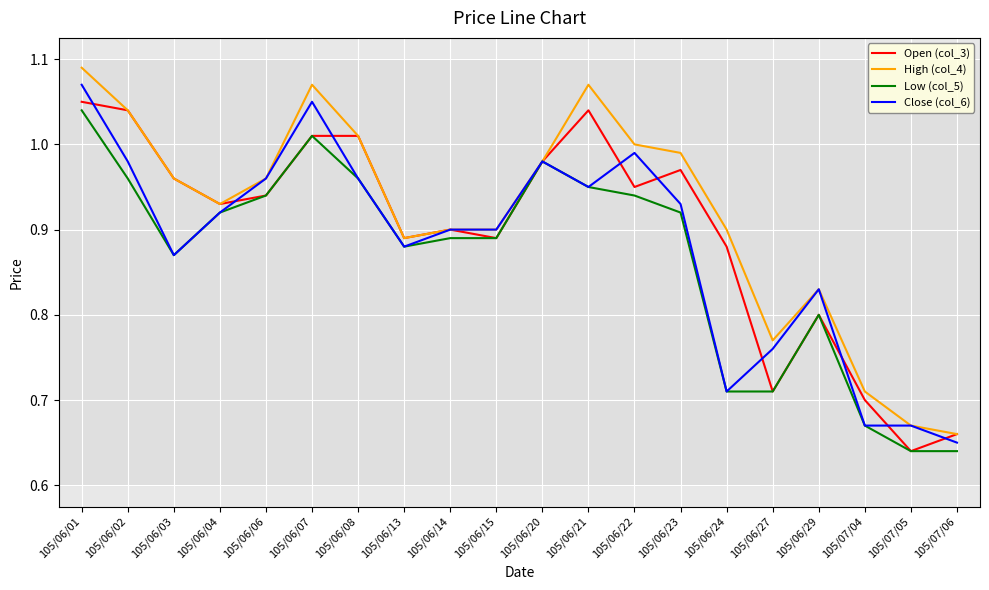

At which label is Open (col_3) closest to 0?

105/07/05